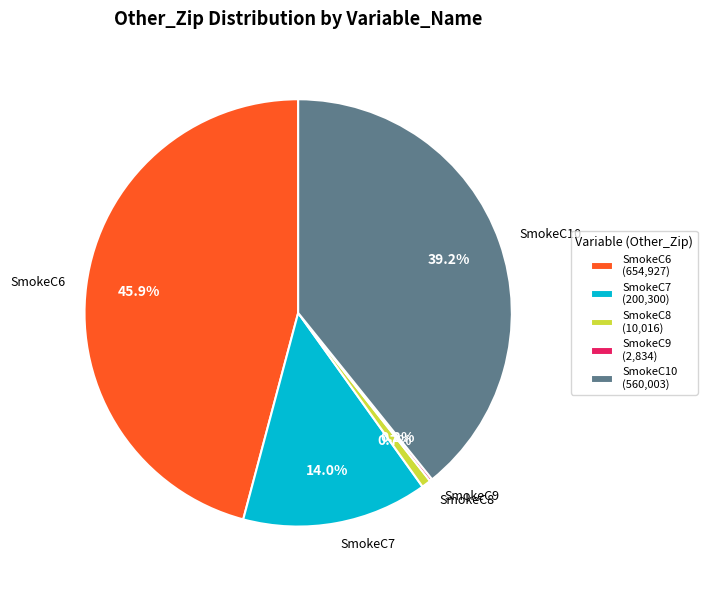

Combined, what portion of the pie is SmokeC8 and SmokeC7?

14.7%